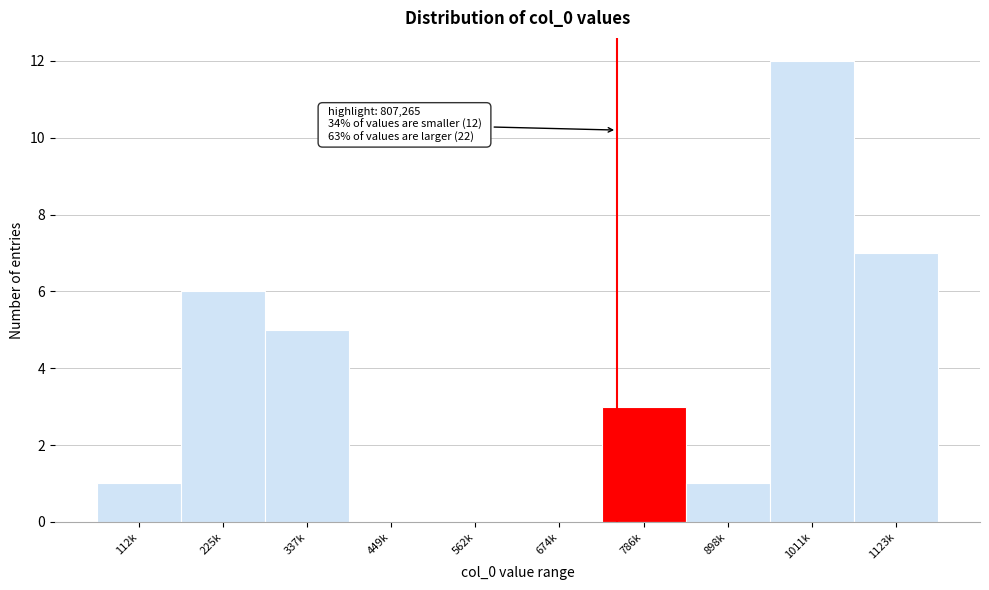

Reading left to right, extract all data points from this chart.

112k=1	225k=6	337k=5	449k=0	562k=0	674k=0	786k=3	898k=1	1011k=12	1123k=7